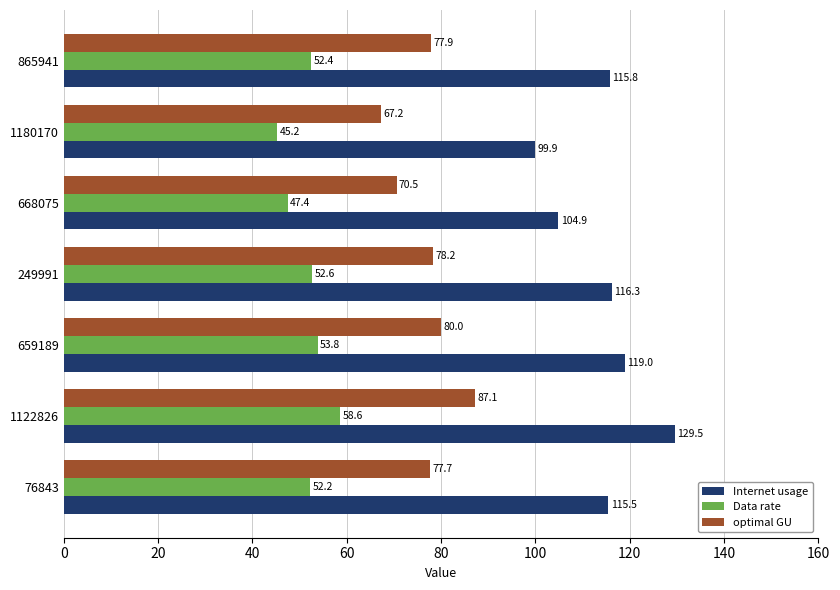

Which series has the widest spread of values?

Internet usage